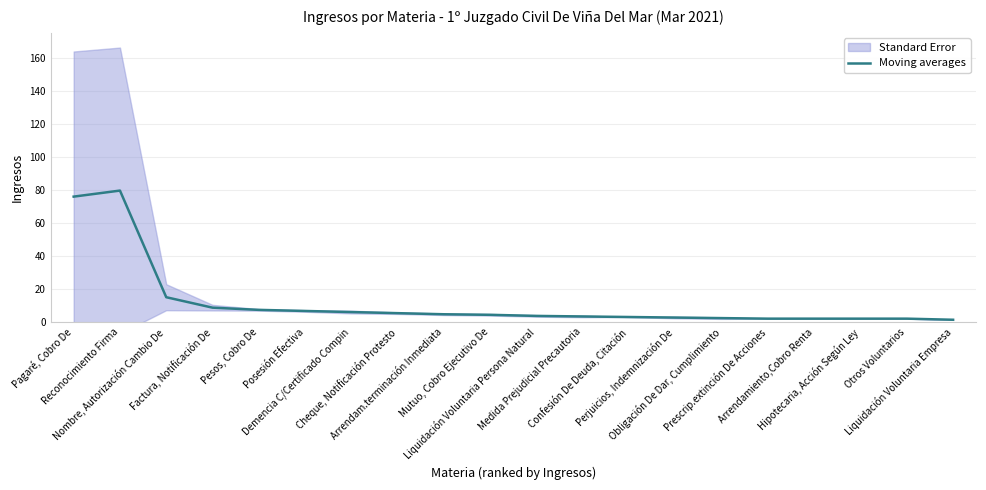

True or false: the data has more than 2 interior local peaks.

False